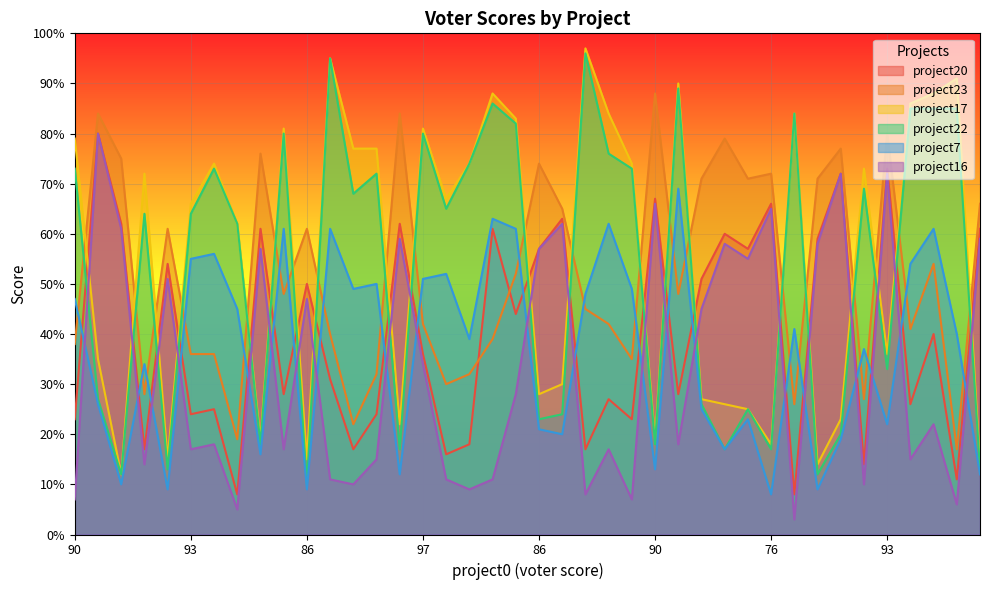

True or false: project16 and project23 intersect in this chart.

False